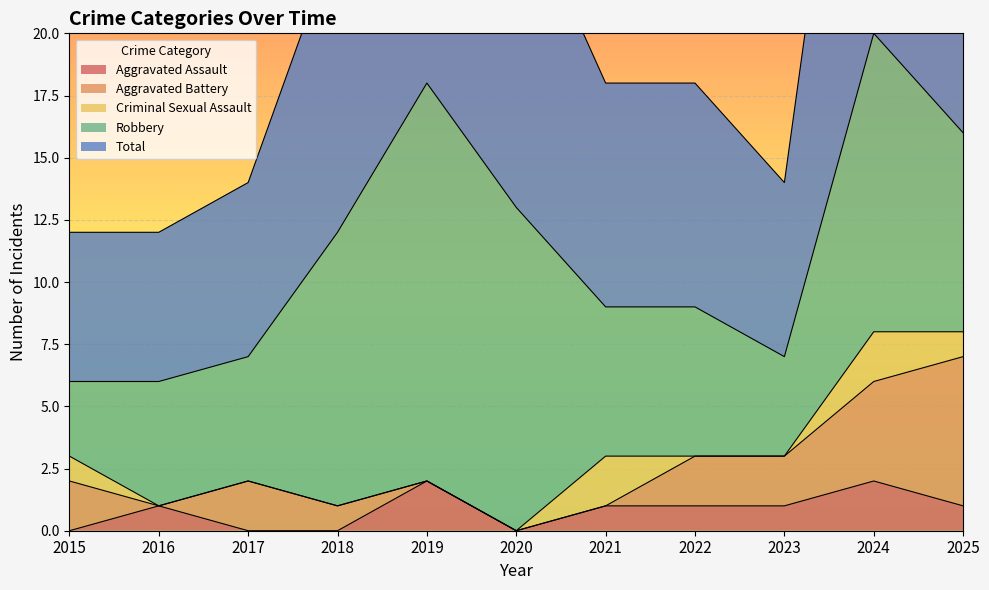

At which label does Aggravated Battery reach its peak?

2025